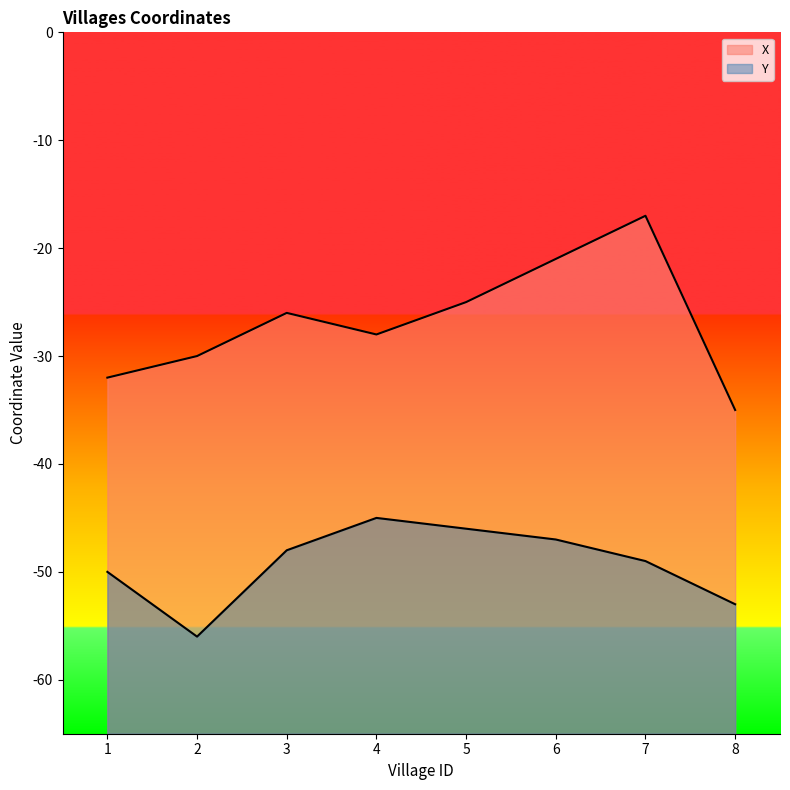

True or false: Y has a value of -16 at 5.

False